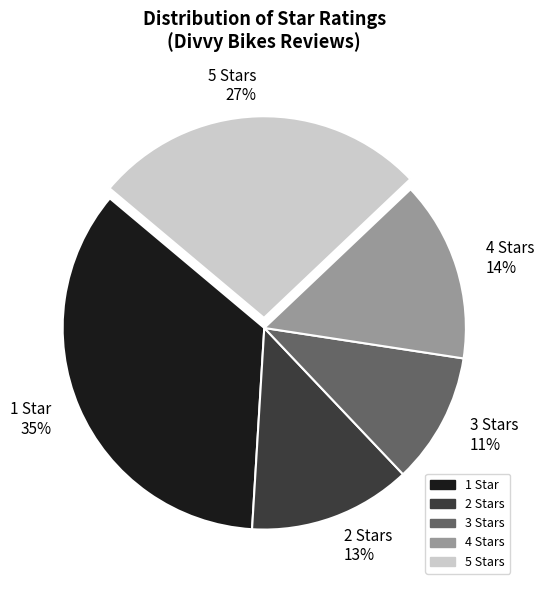

How many segments does this pie chart have?

5